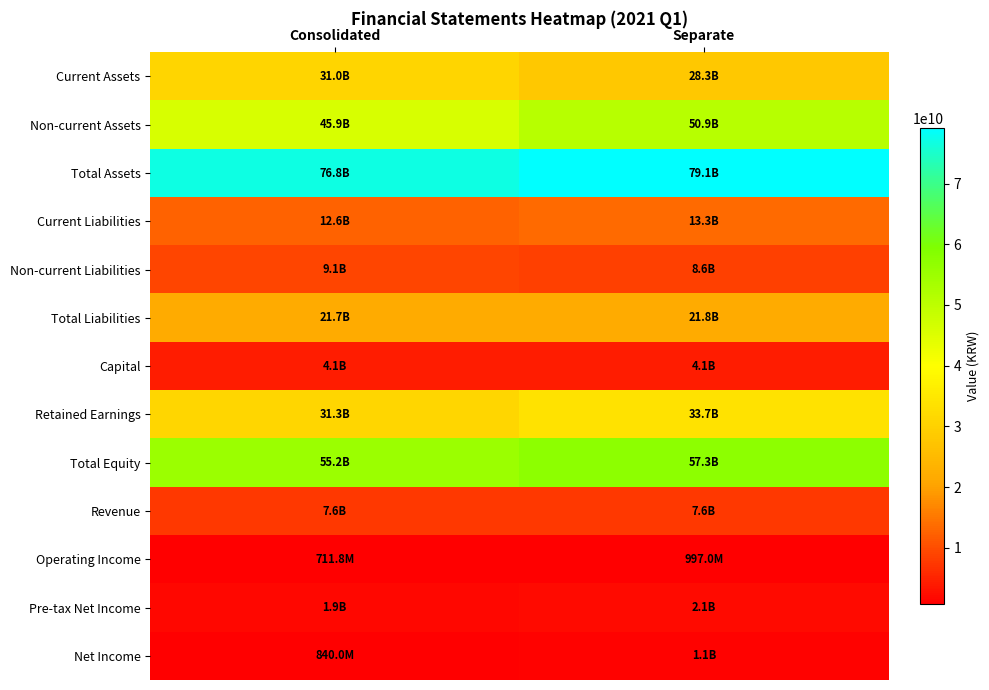

What is the spread (max minus min) of values at Consolidated?

76131258544